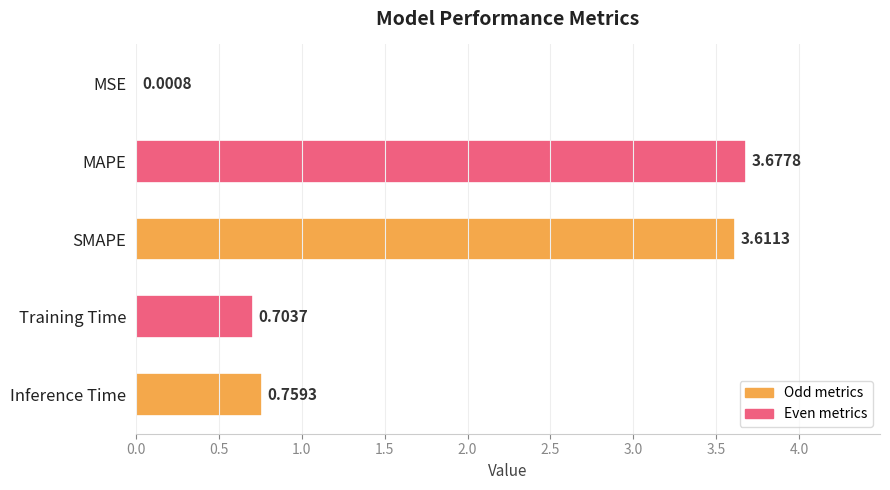

What is the sum of the values at SMAPE and MSE?

3.6